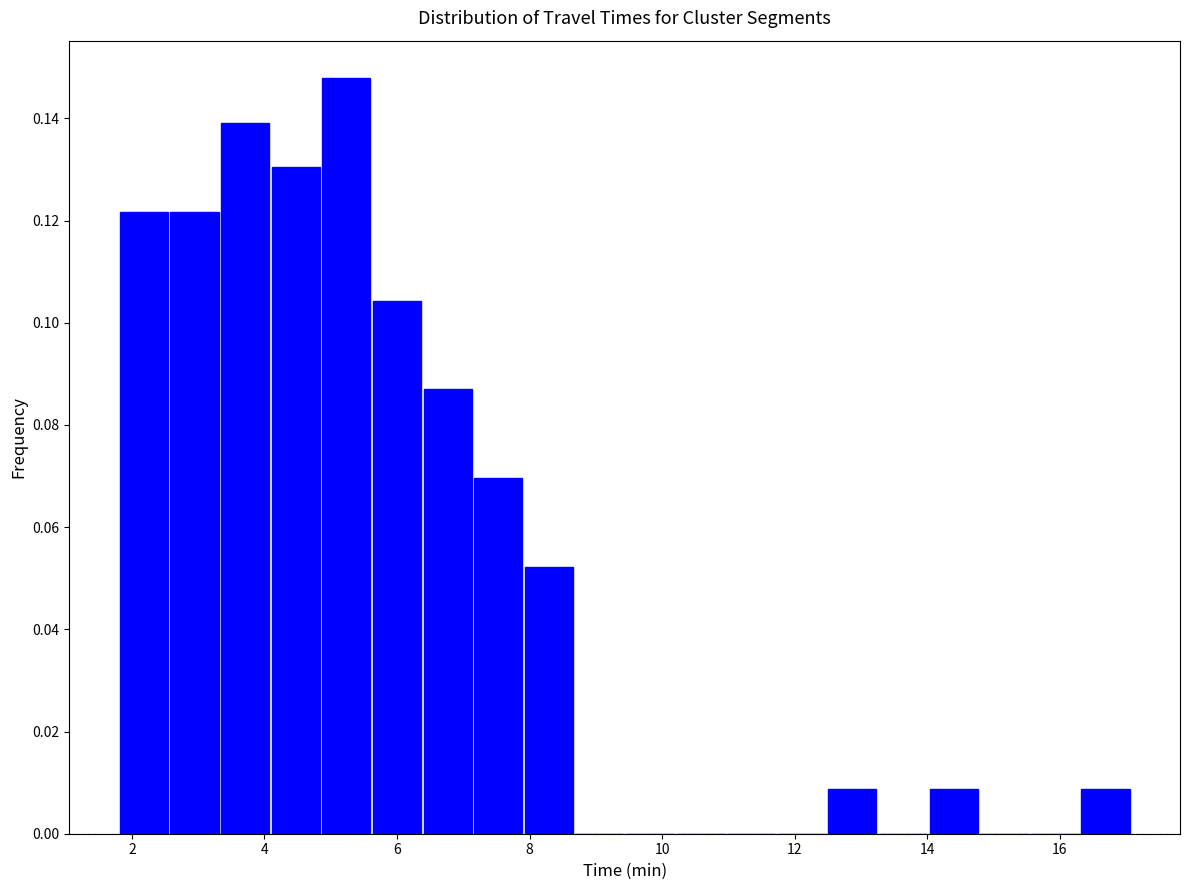

Around what value on the x-axis is the tallest bar? Give the approximate position of its centre, as read against the axis.

5.2